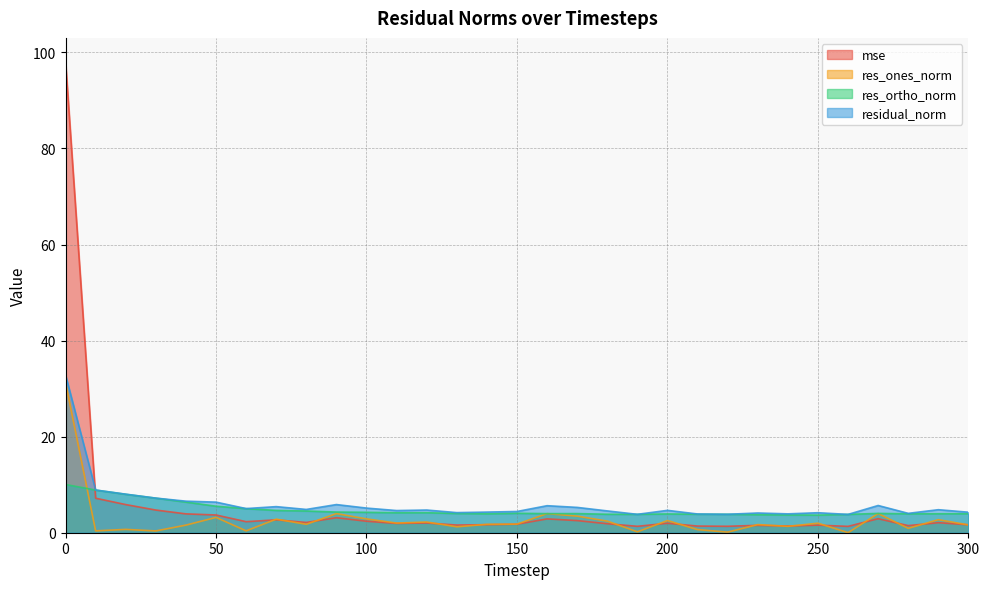

What is the difference between the maximum and minimum values in the mse series?

96.8